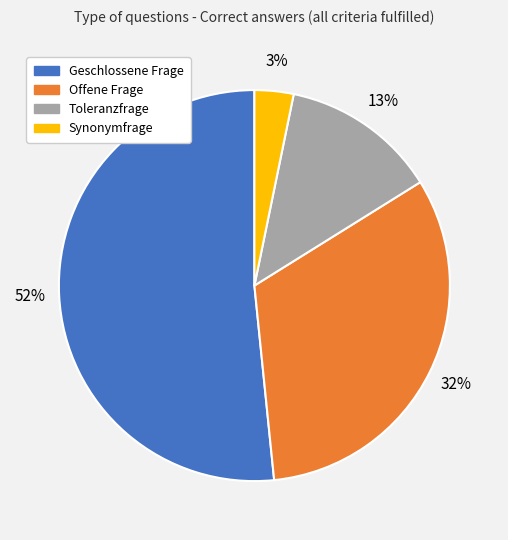

To the nearest percent, what is the average slice percentage?

25%